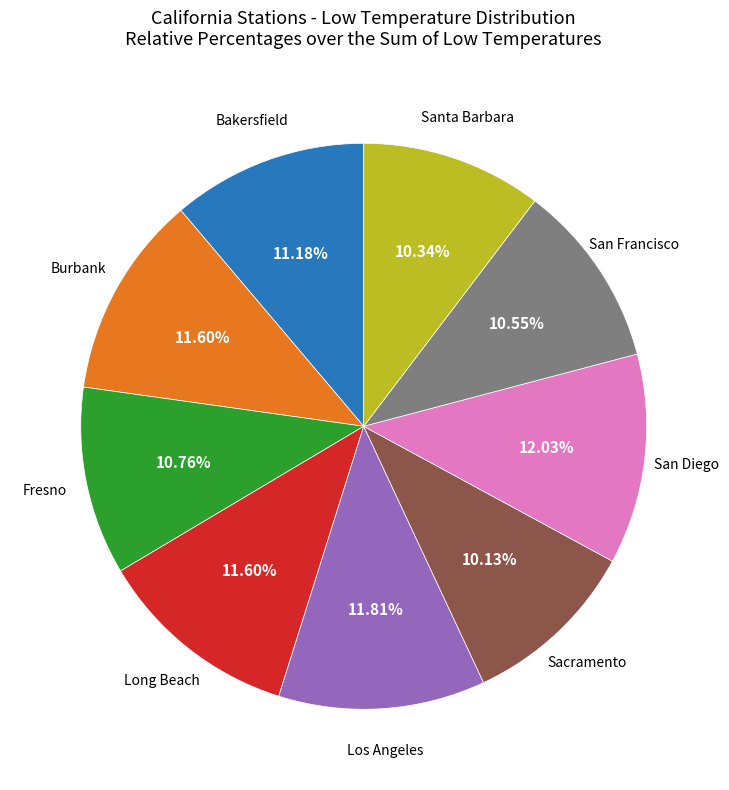

Does Los Angeles account for over 50% of the chart?

No